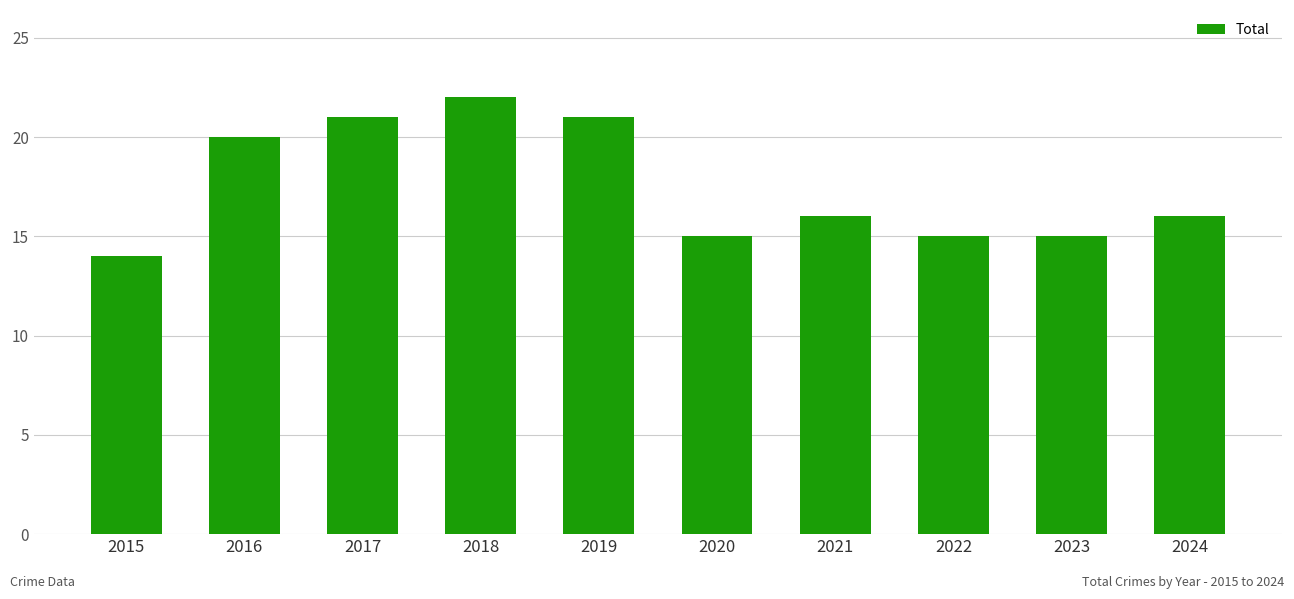

What is the value of the 9th bar from the left?

15